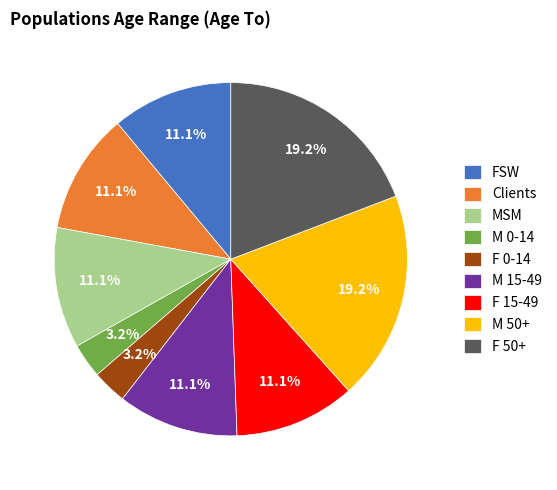

To the nearest percent, what portion does M 0-14 represent?

3%